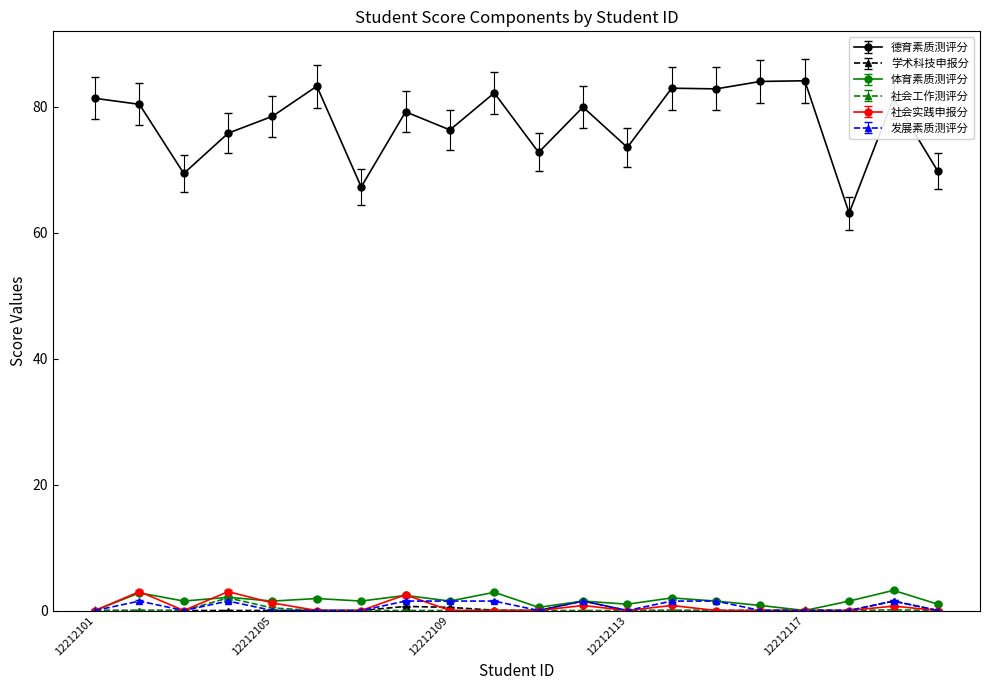

Count the number of categories in the chart.

20